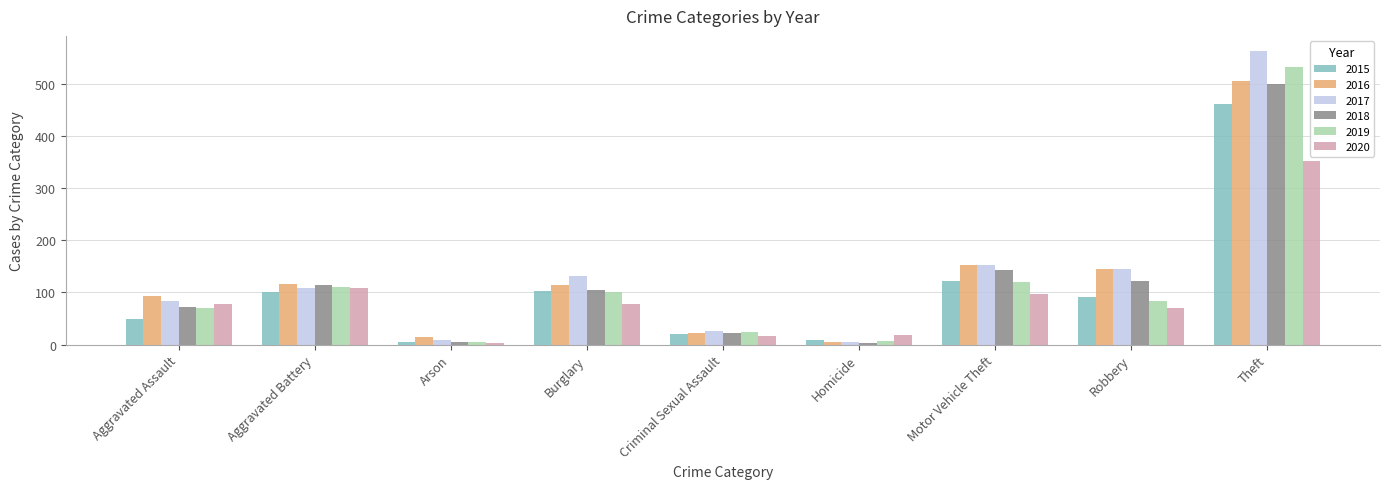

How many data points does each series have?

9